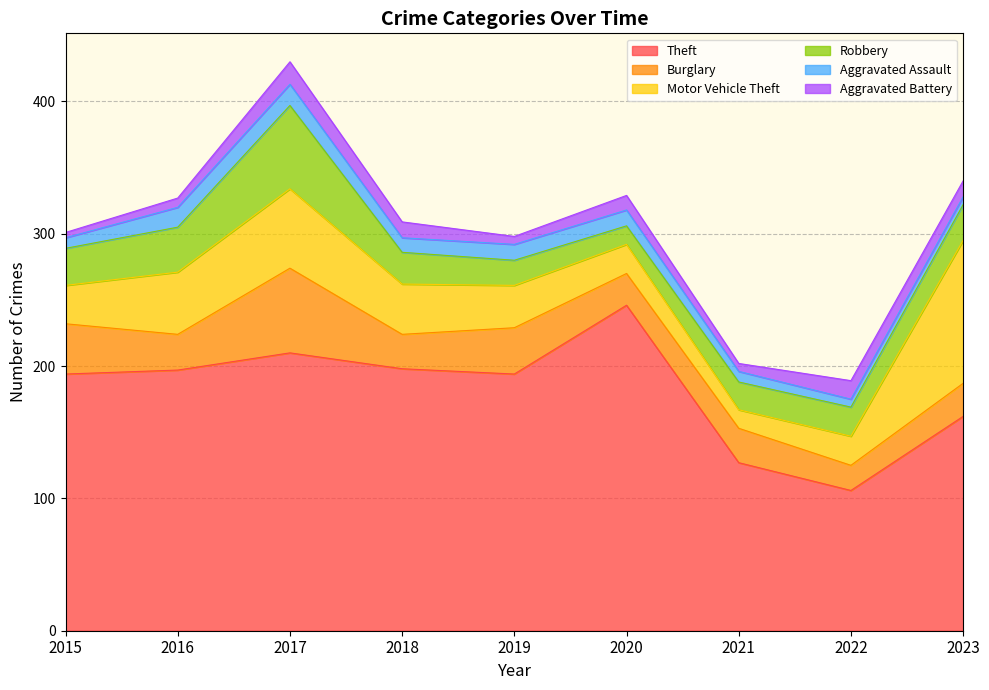

What are all the series names shown in the legend?

Theft, Burglary, Motor Vehicle Theft, Robbery, Aggravated Assault, Aggravated Battery